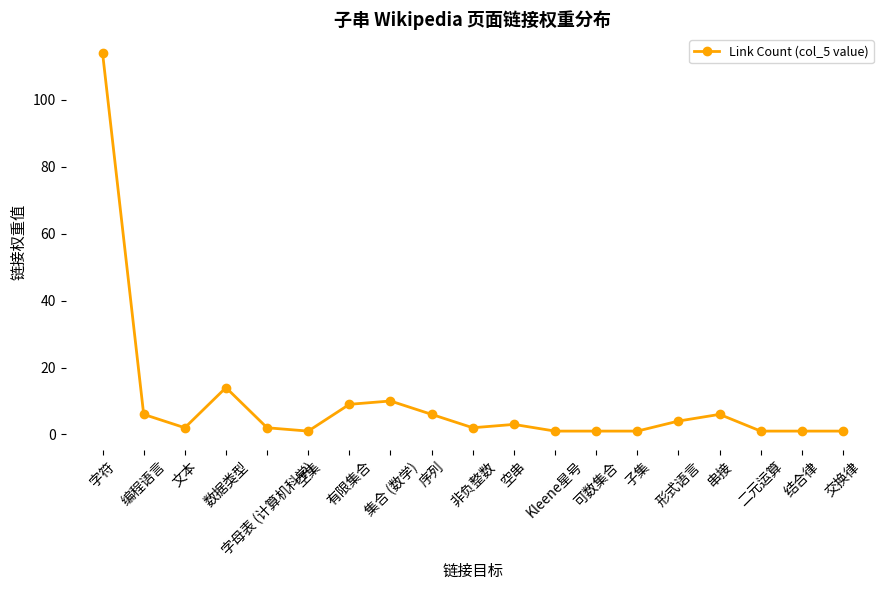

What is the change in value from Kleene星号 to 串接?

+5